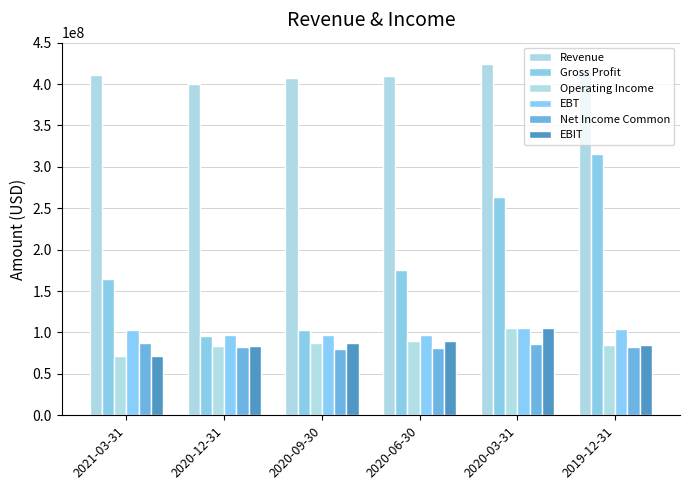

Reading left to right, what are all the values shown in this chart?

Revenue: 2021-03-31=410428000	2020-12-31=399900000	2020-09-30=406775000	2020-06-30=409660000	2020-03-31=424121000	2019-12-31=417199000
Gross Profit: 2021-03-31=164197000	2020-12-31=96137000	2020-09-30=103330000	2020-06-30=175595000	2020-03-31=263813000	2019-12-31=315695000
Operating Income: 2021-03-31=71319000	2020-12-31=83249000	2020-09-30=86865000	2020-06-30=89642000	2020-03-31=105345000	2019-12-31=85111000
EBT: 2021-03-31=103007000	2020-12-31=96936000	2020-09-30=96913000	2020-06-30=97486000	2020-03-31=104923000	2019-12-31=104190000
Net Income Common: 2021-03-31=87118000	2020-12-31=82552000	2020-09-30=79833000	2020-06-30=81382000	2020-03-31=86030000	2019-12-31=82460000
EBIT: 2021-03-31=71319000	2020-12-31=83249000	2020-09-30=86865000	2020-06-30=89642000	2020-03-31=105345000	2019-12-31=85111000